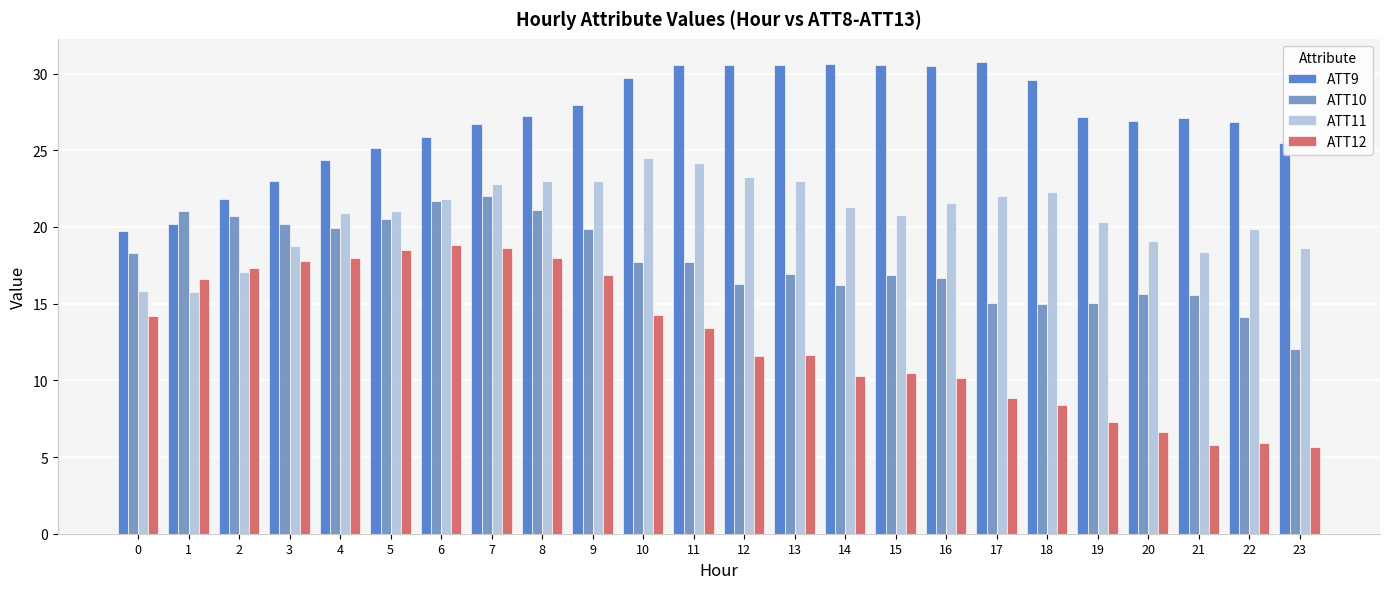

The value of ATT12 at 12 is 11.6. True or false?

True